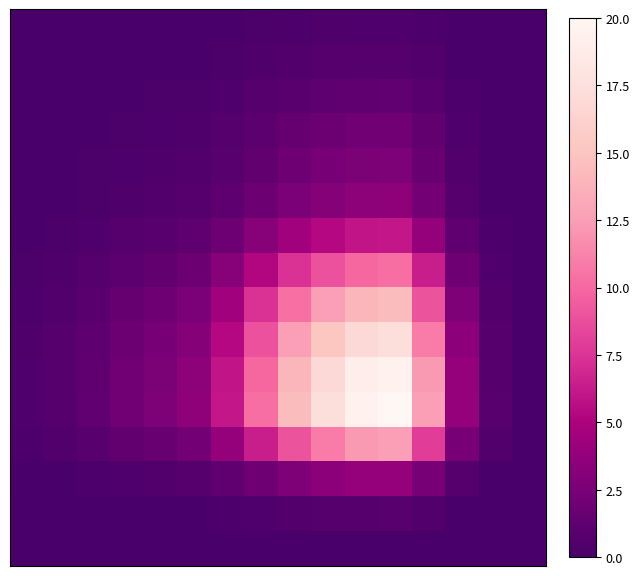

How many series are shown in this chart?

16